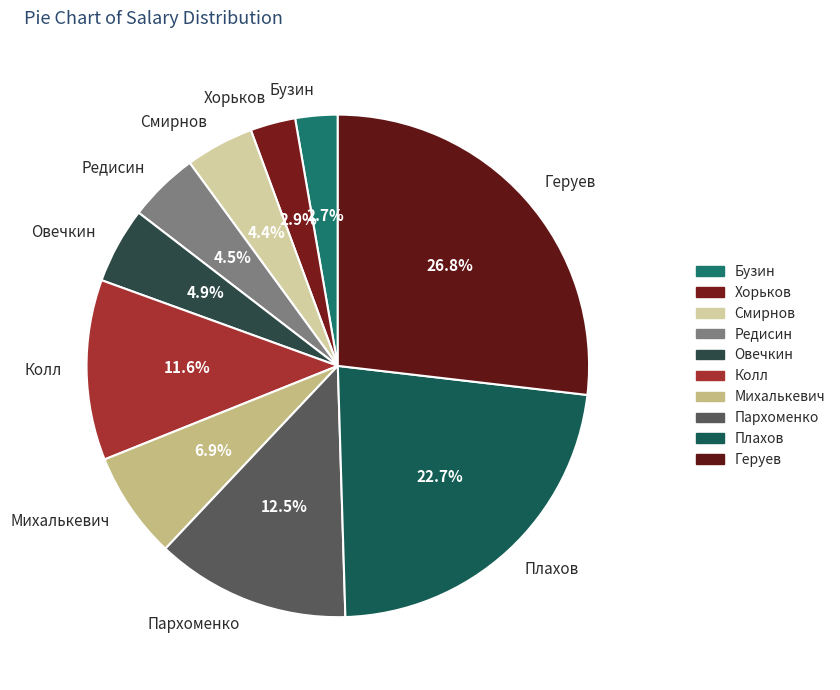

Does Геруев account for over 50% of the chart?

No